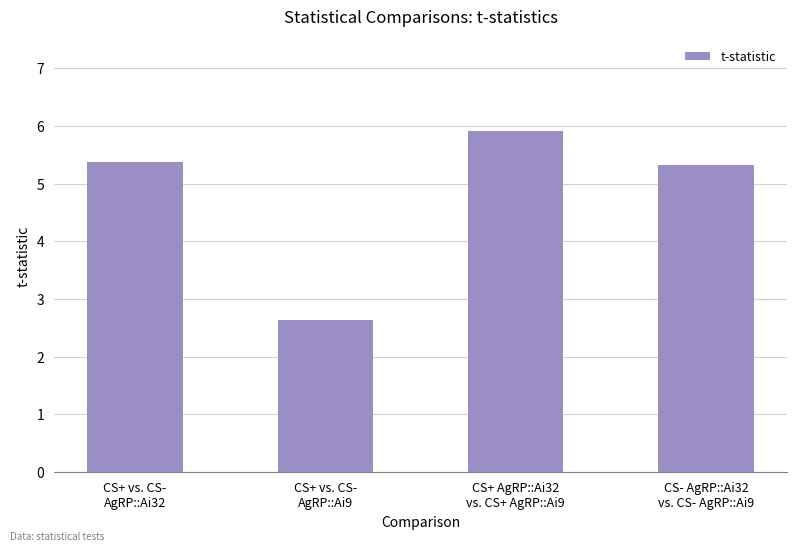

What value does the data have at CS+ vs. CS-
AgRP::Ai32?

5.4